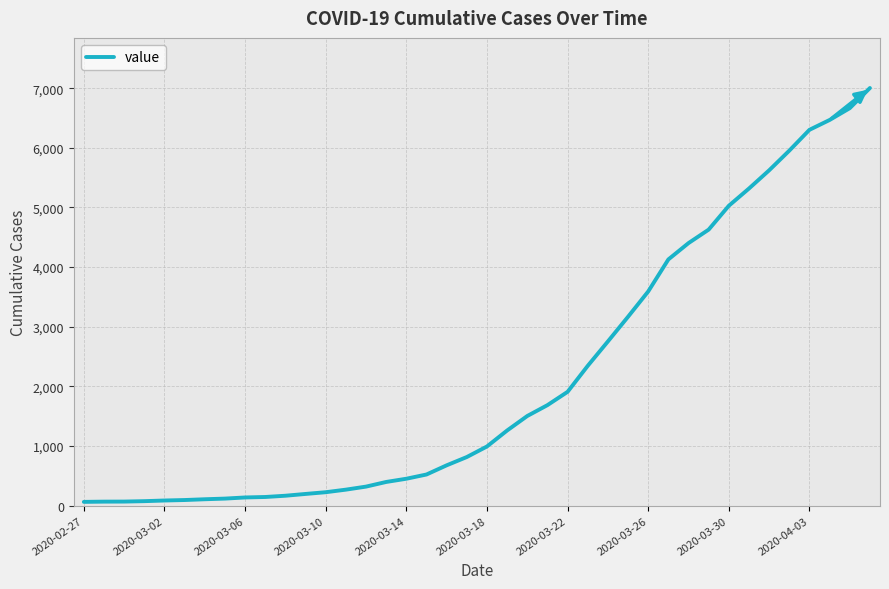

What is the maximum value shown in the chart?

7003